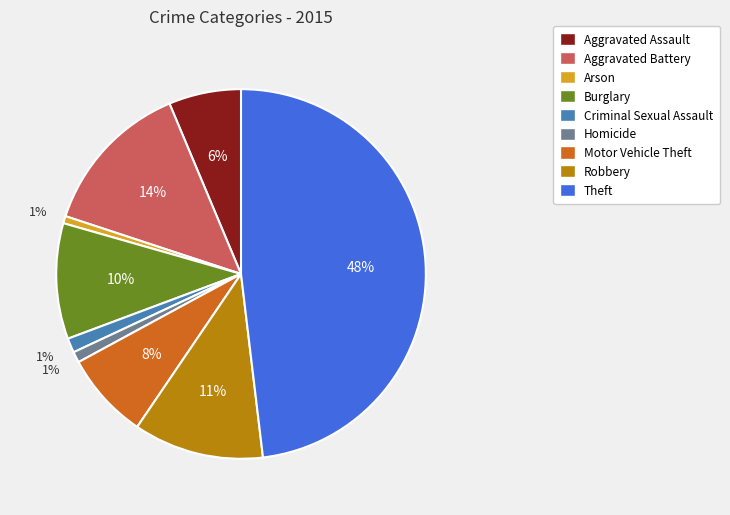

How many segments does this pie chart have?

9